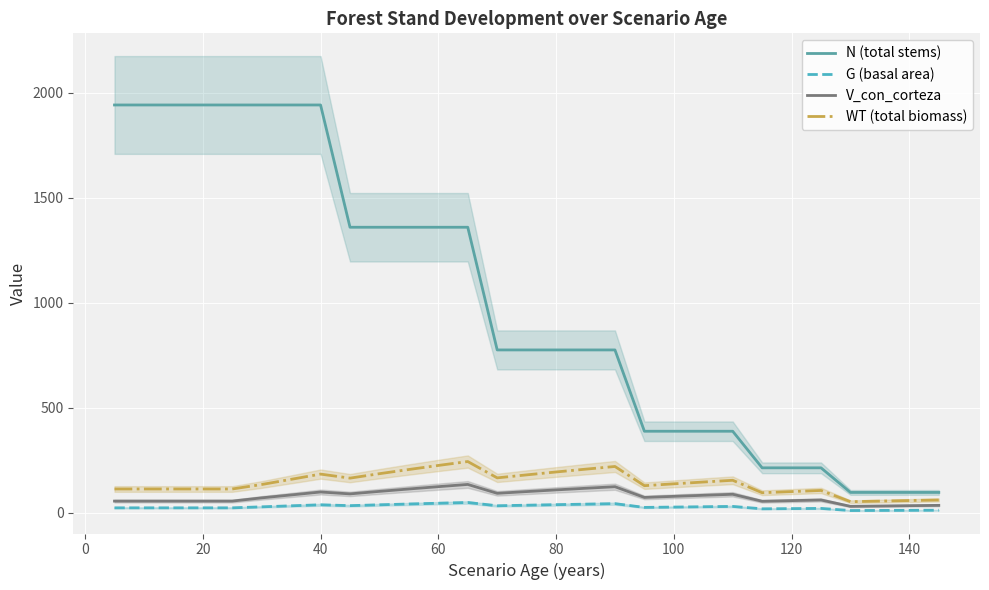

List the series in order of their peak value, highest first.

N (total stems), WT (total biomass), V_con_corteza, G (basal area)